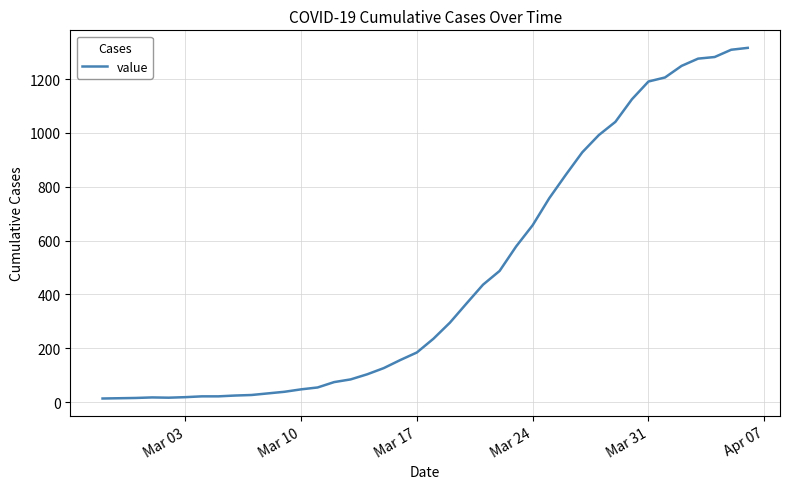

What is the difference between the maximum and minimum values?

1303